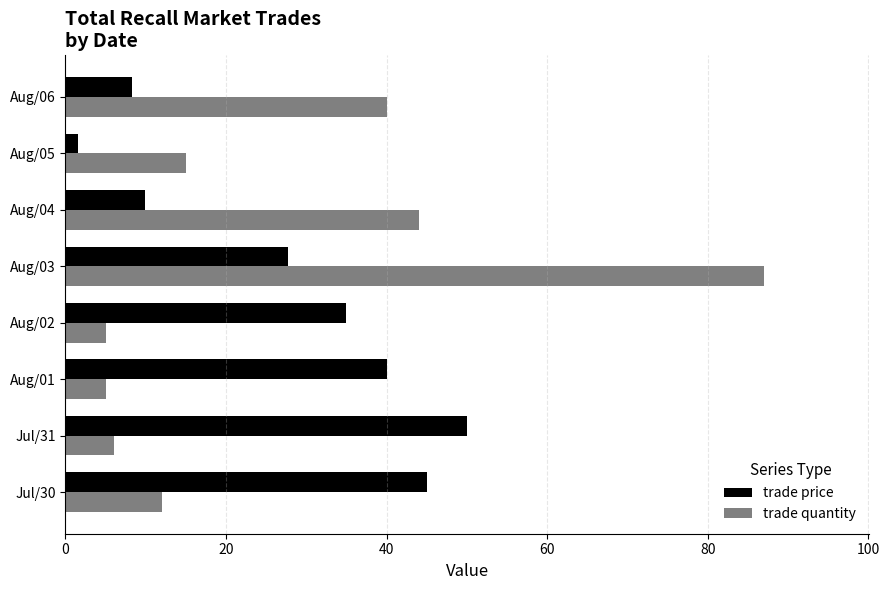

Which category has the highest value across all series?

Aug/03